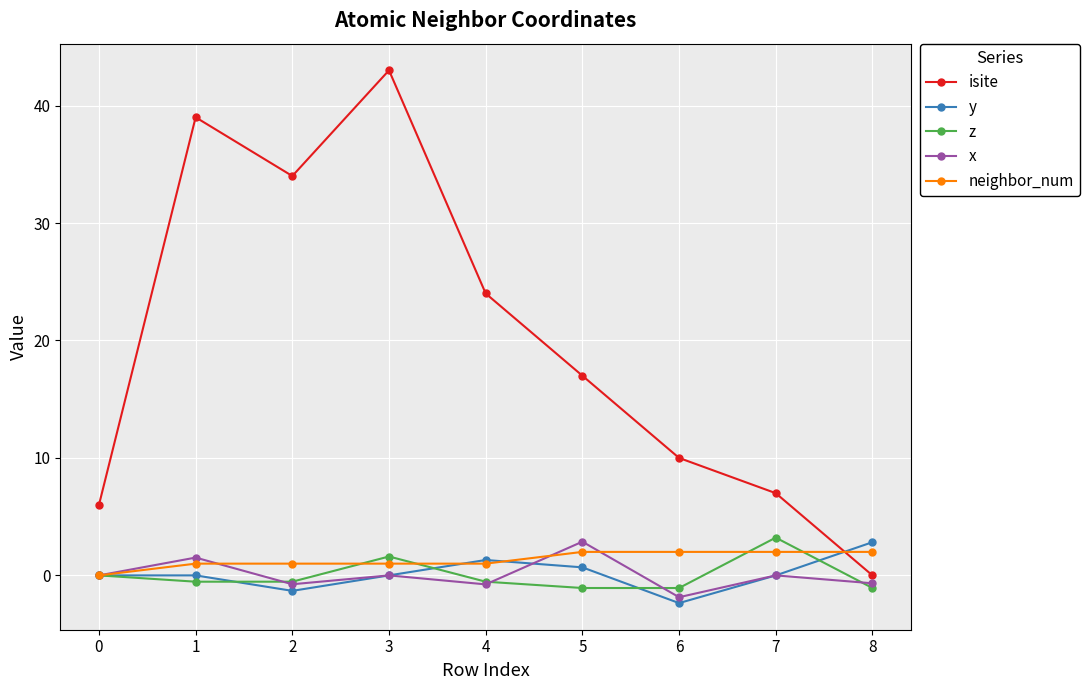

The y series shows 2.8 at 8. True or false?

True